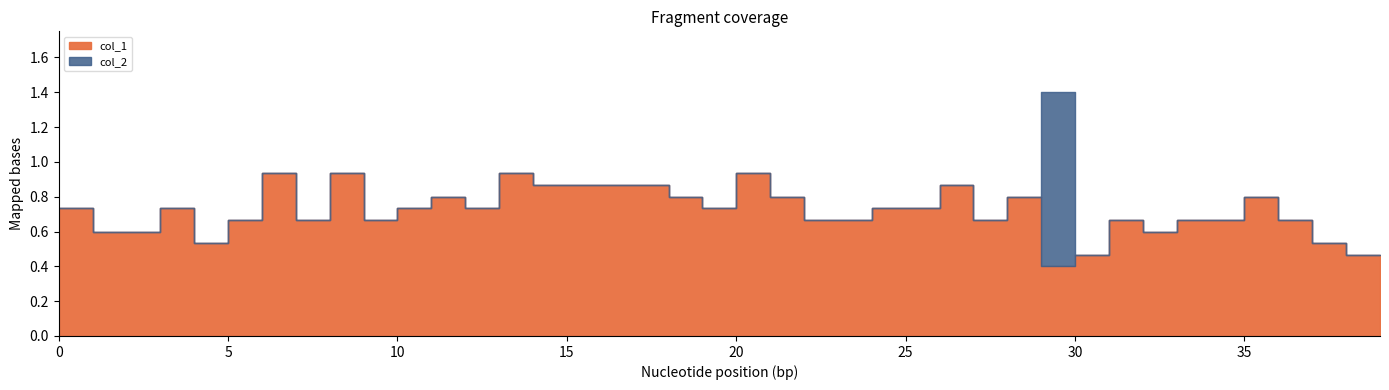

Which series has the largest range (max minus min)?

col_2